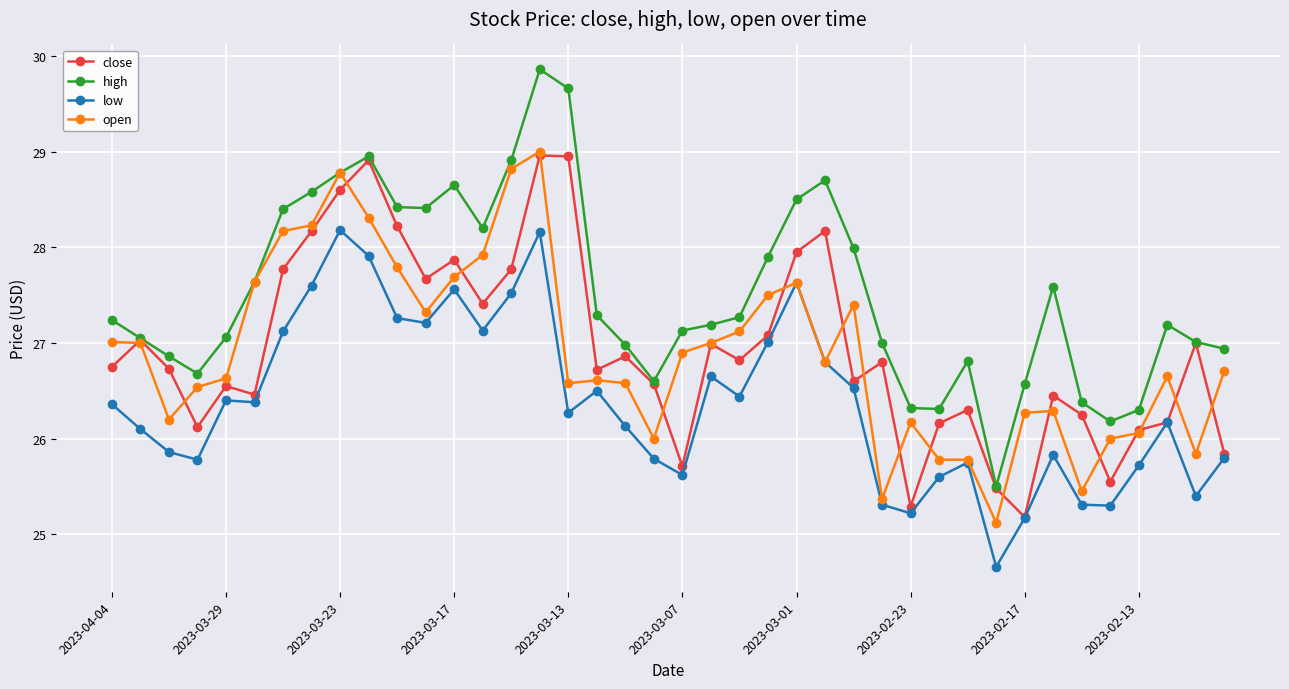

Which series has the largest range (max minus min)?

high